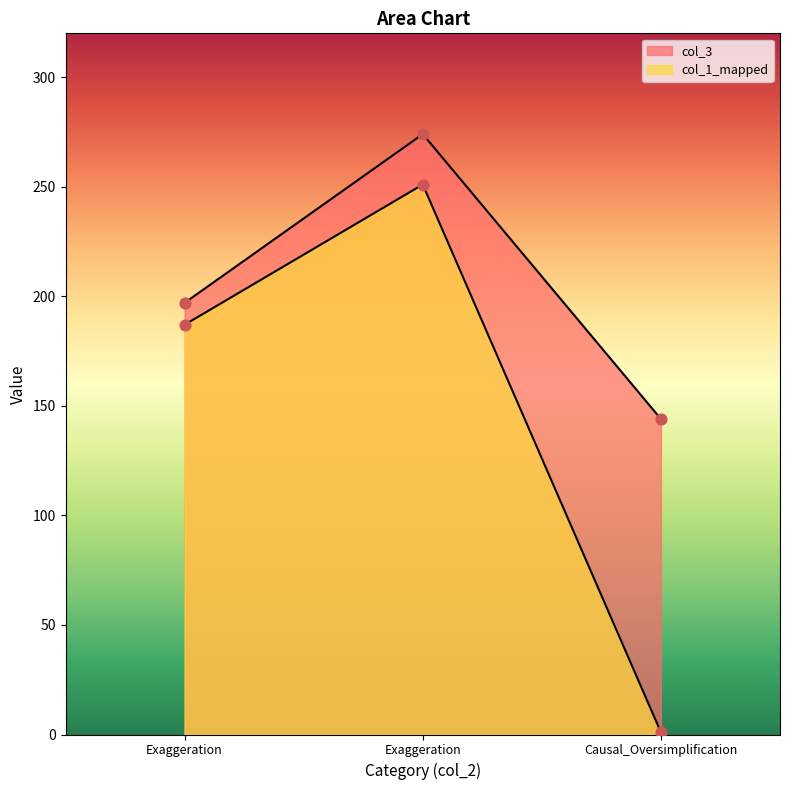

At how many categories does at least one series exceed 273?

1